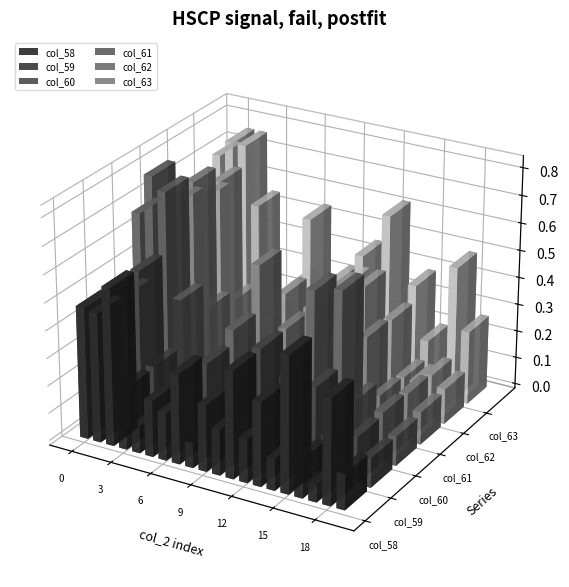

List the series in order of their peak value, lowest first.

col_59, col_58, col_62, col_61, col_63, col_60